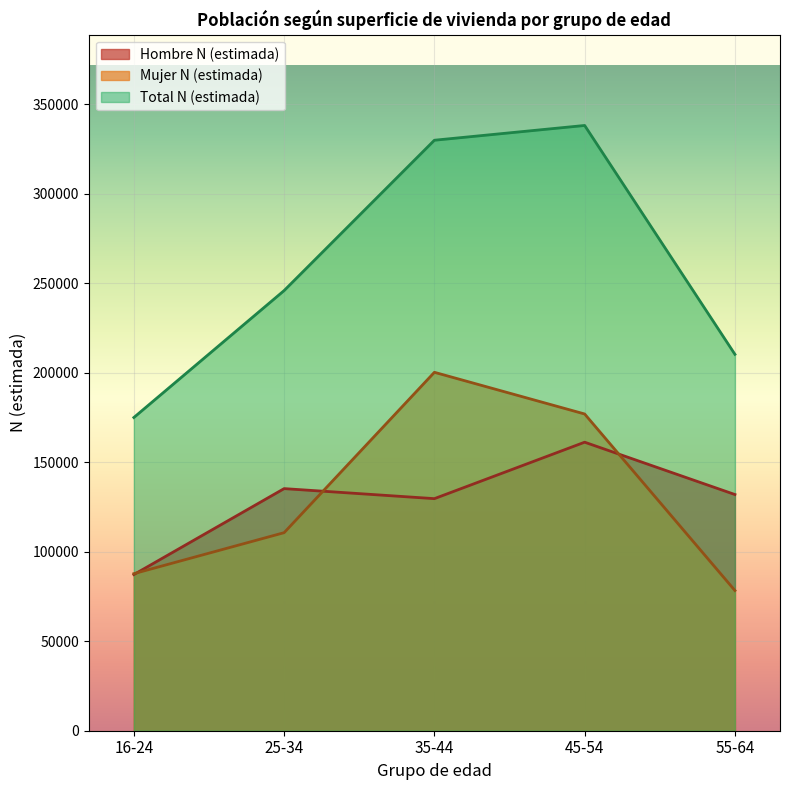

True or false: Total N (estimada) and Mujer N (estimada) cross at least once.

False